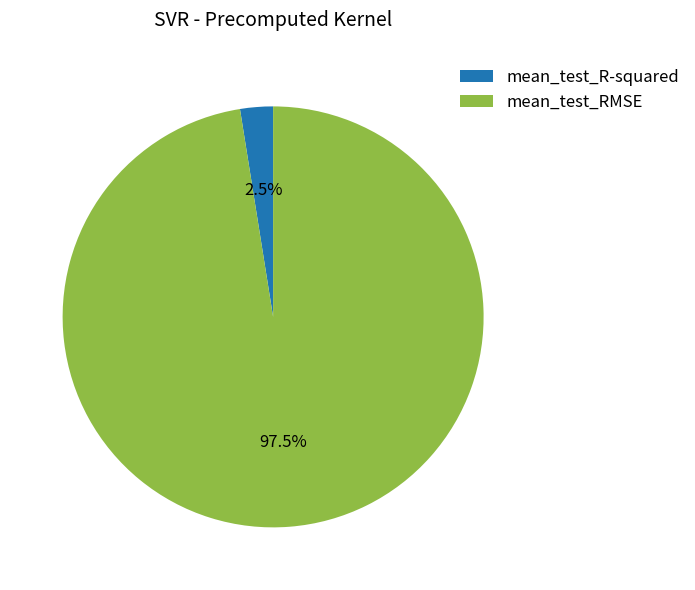

Rank the categories by value from lowest to highest.

mean_test_R-squared, mean_test_RMSE